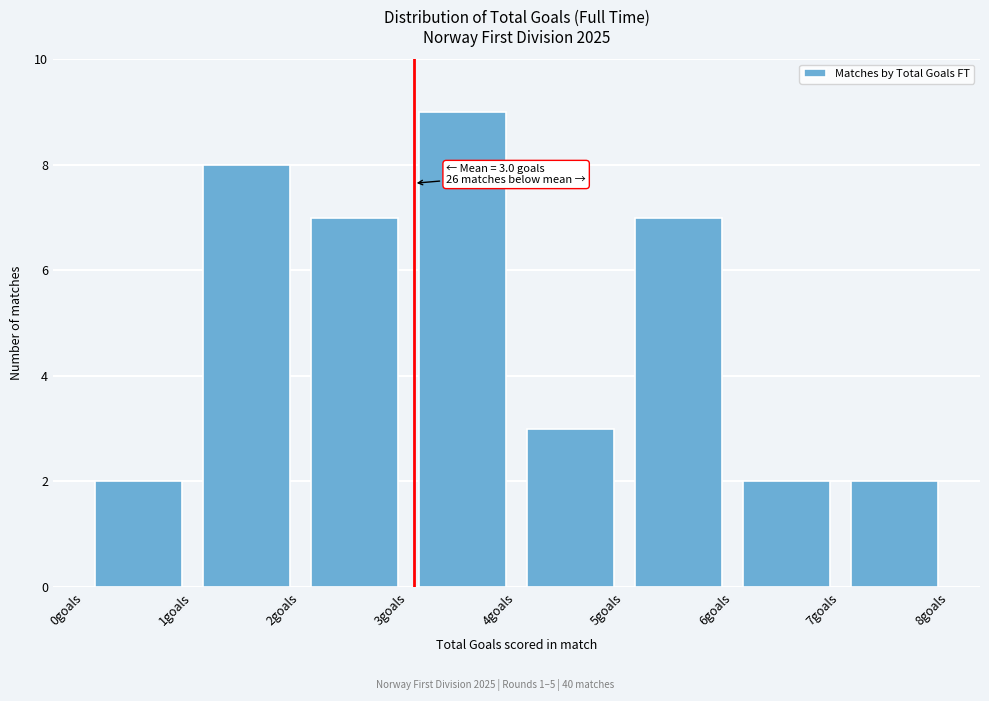

Which range on the x-axis has the tallest bar?

3 to 4